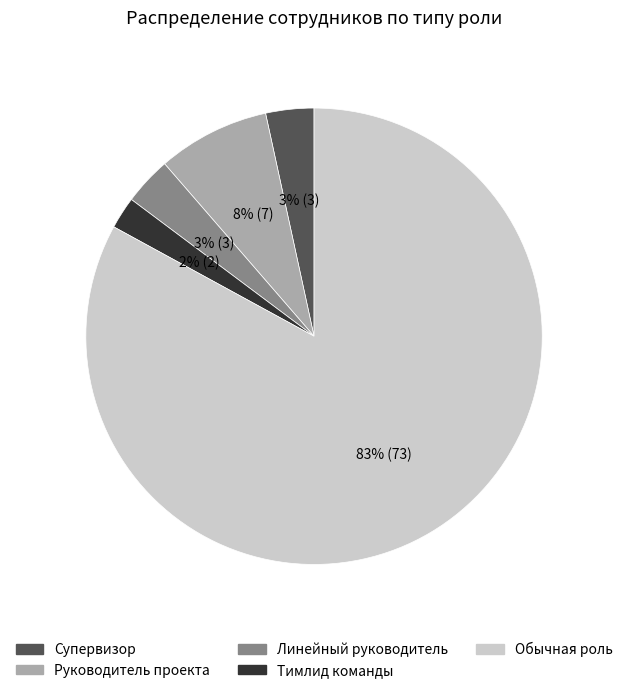

Is it true that Тимлид команды is 2% of the pie?

True